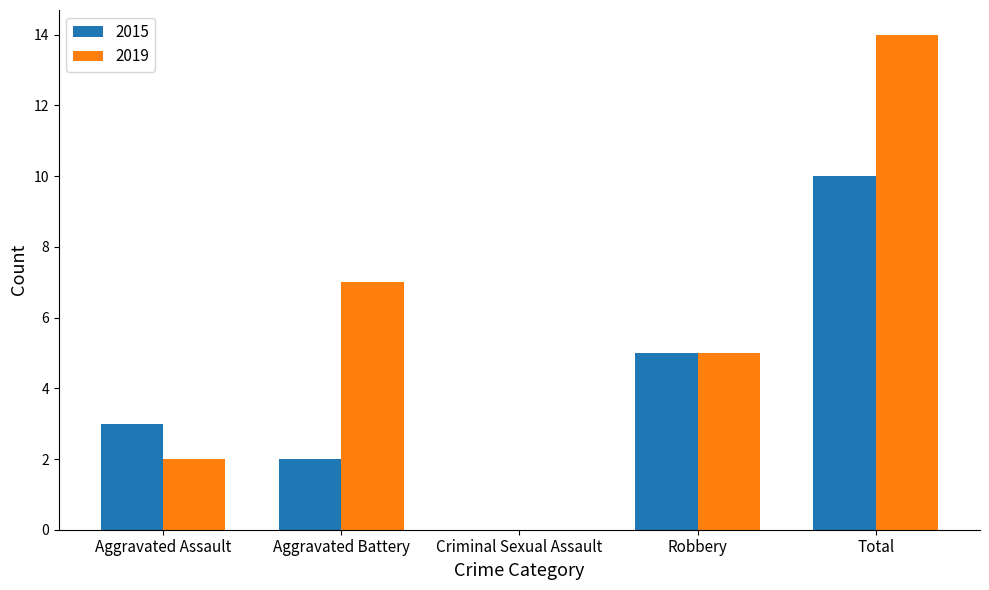

At which label does 2015 reach its peak?

Total